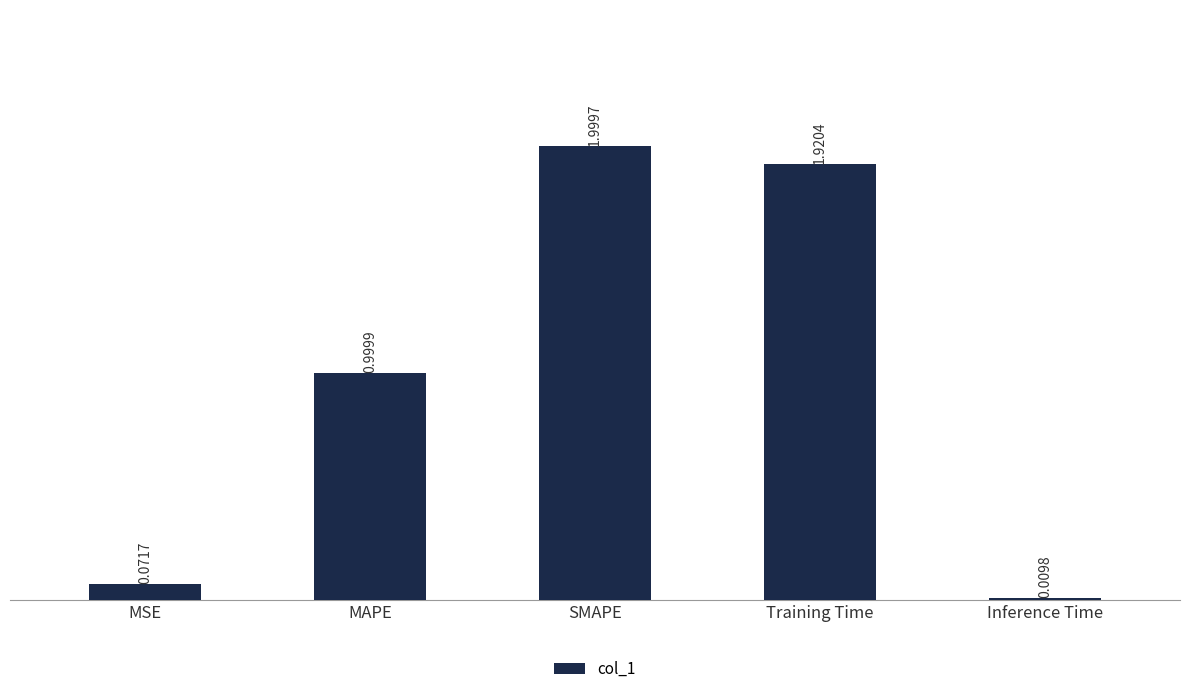

Does the chart contain any negative values?

No